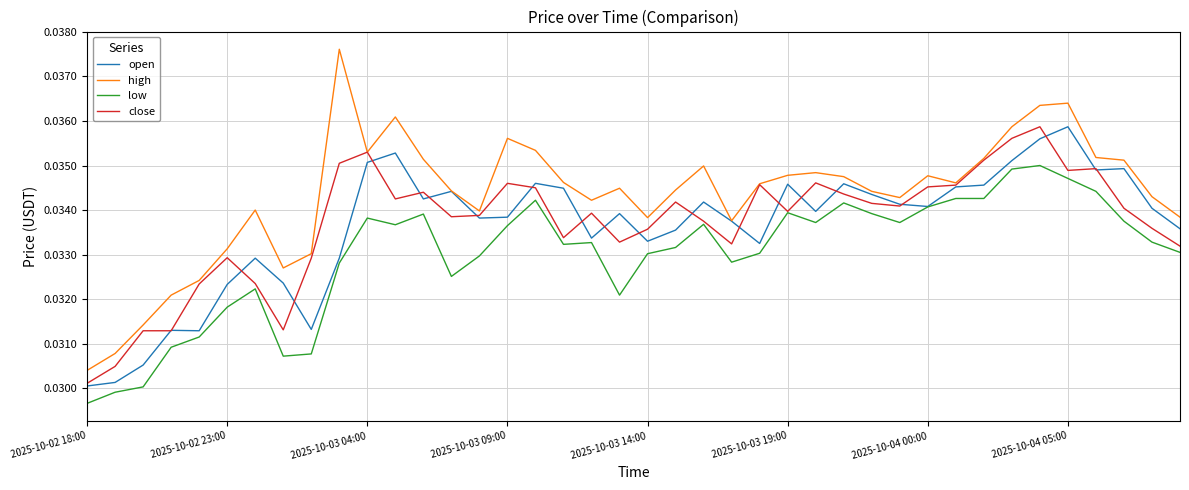

Which series has the largest total across all categories?

high